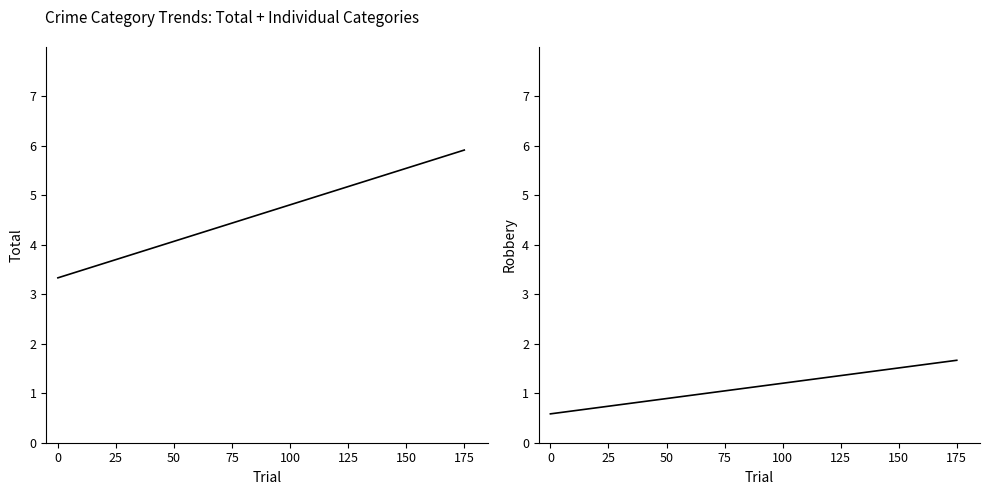

What is the lowest value of the Total series?

3.3